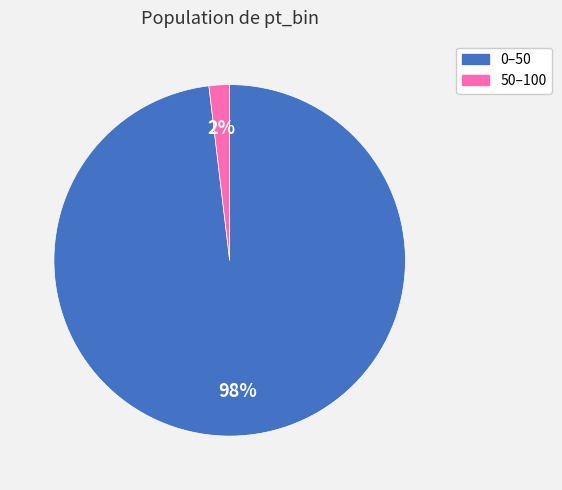

What is the largest slice in the pie chart?

0–50